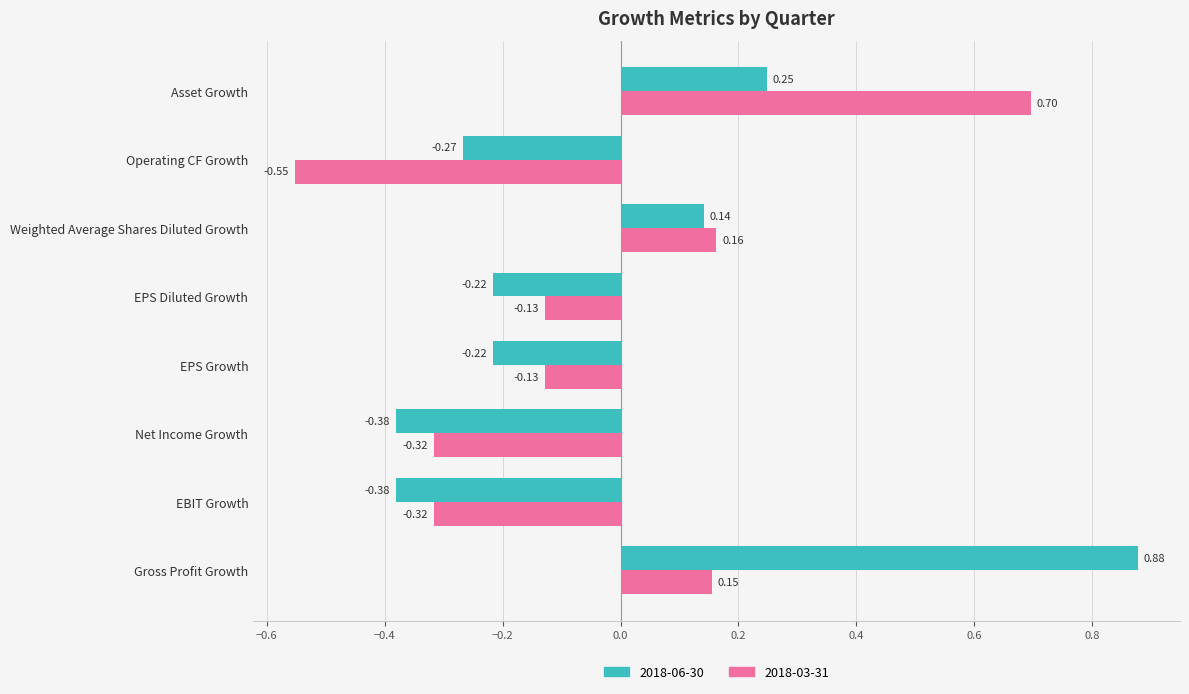

Which label corresponds to the smallest value in the chart?

Operating CF Growth